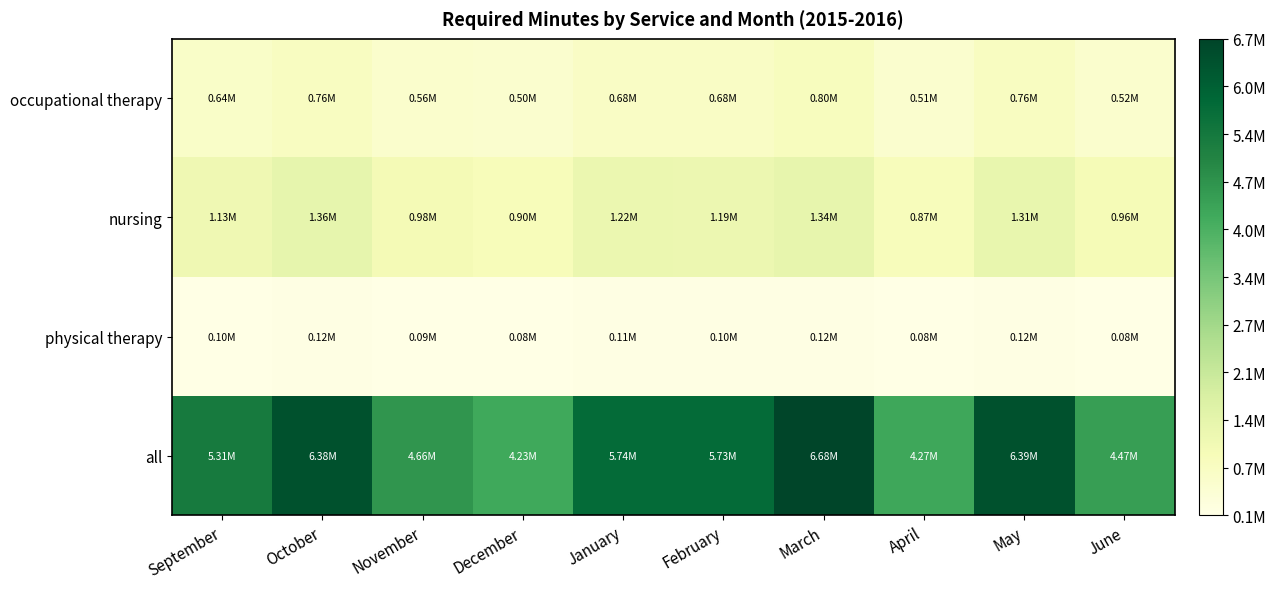

Reading left to right, extract all data points from this chart.

all: September=5310895.6	October=6383420.3	November=4659653.8	December=4231586.0	January=5739531.9	February=5727233.4	March=6678885.3	April=4274402.9	May=6389282.7	June=4474526.8
physical therapy: September=100651.5	October=117316.6	November=87179.2	December=78089.3	January=105706.5	February=104465.2	March=121387.8	April=78485.3	May=116632.7	June=79932.8
nursing: September=1130761.4	October=1362717.3	November=982288.8	December=897081.5	January=1222645.2	February=1194089.3	March=1340890.2	April=867730.0	May=1314663.8	June=955183.1
occupational therapy: September=638877.1	October=756087.3	November=560561.4	December=501287.1	January=680788.5	February=676871.1	March=802377.8	April=512480.8	May=762870.5	June=517415.0